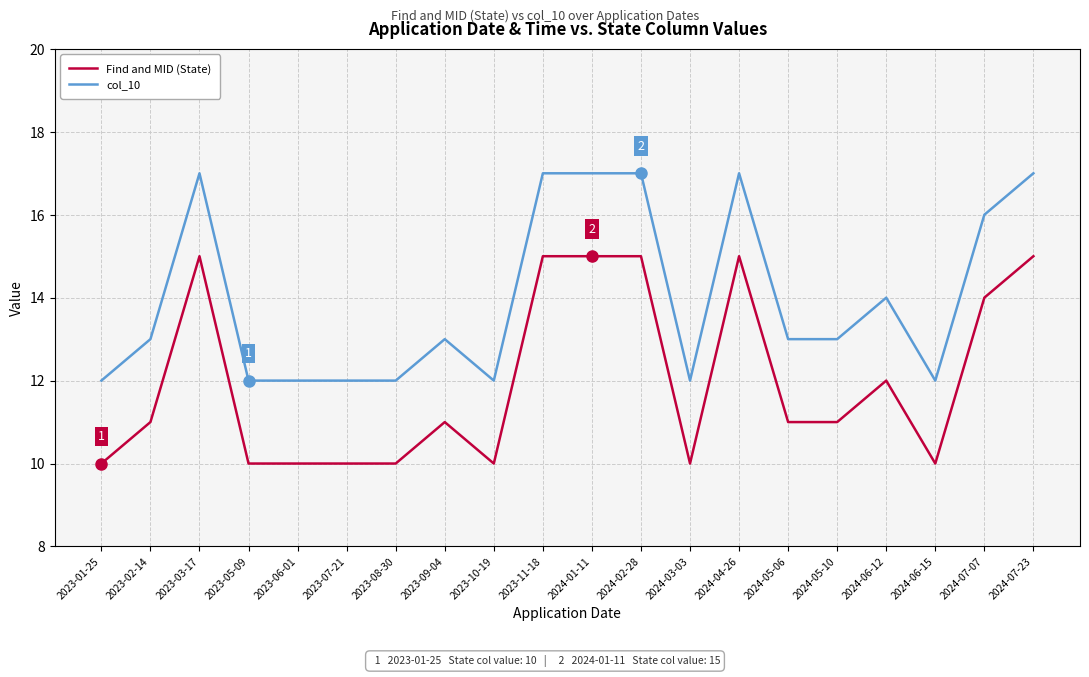

What position from the left is 2024-06-12?

17